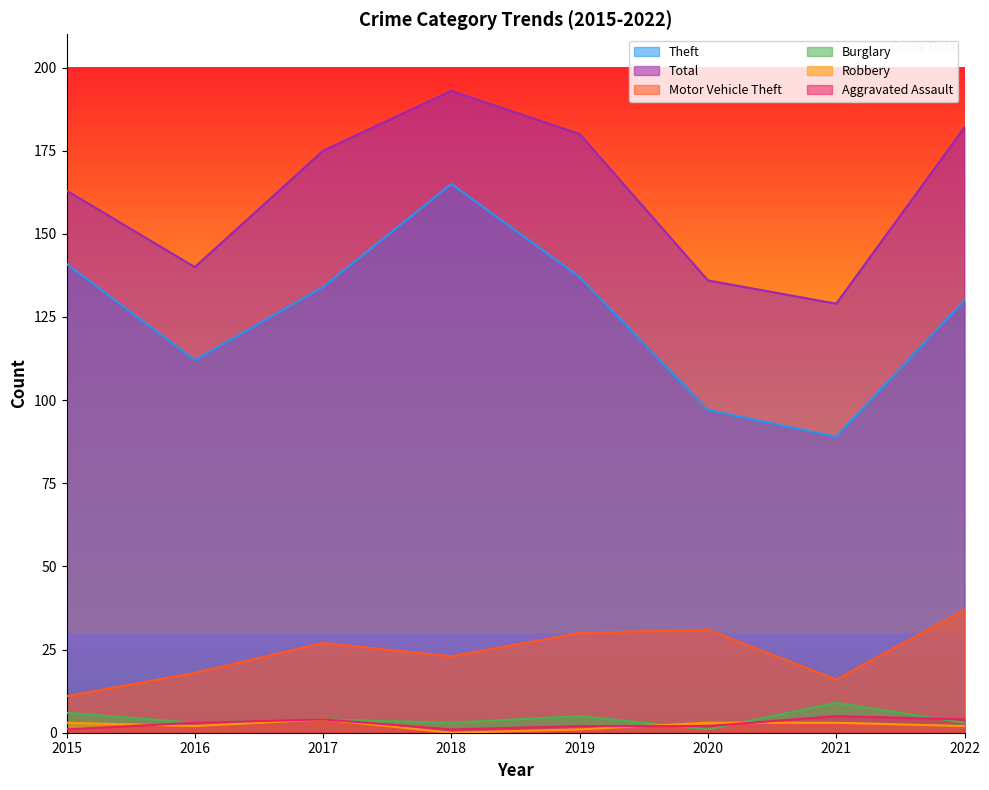

The Burglary series shows 2 at 2019. True or false?

False